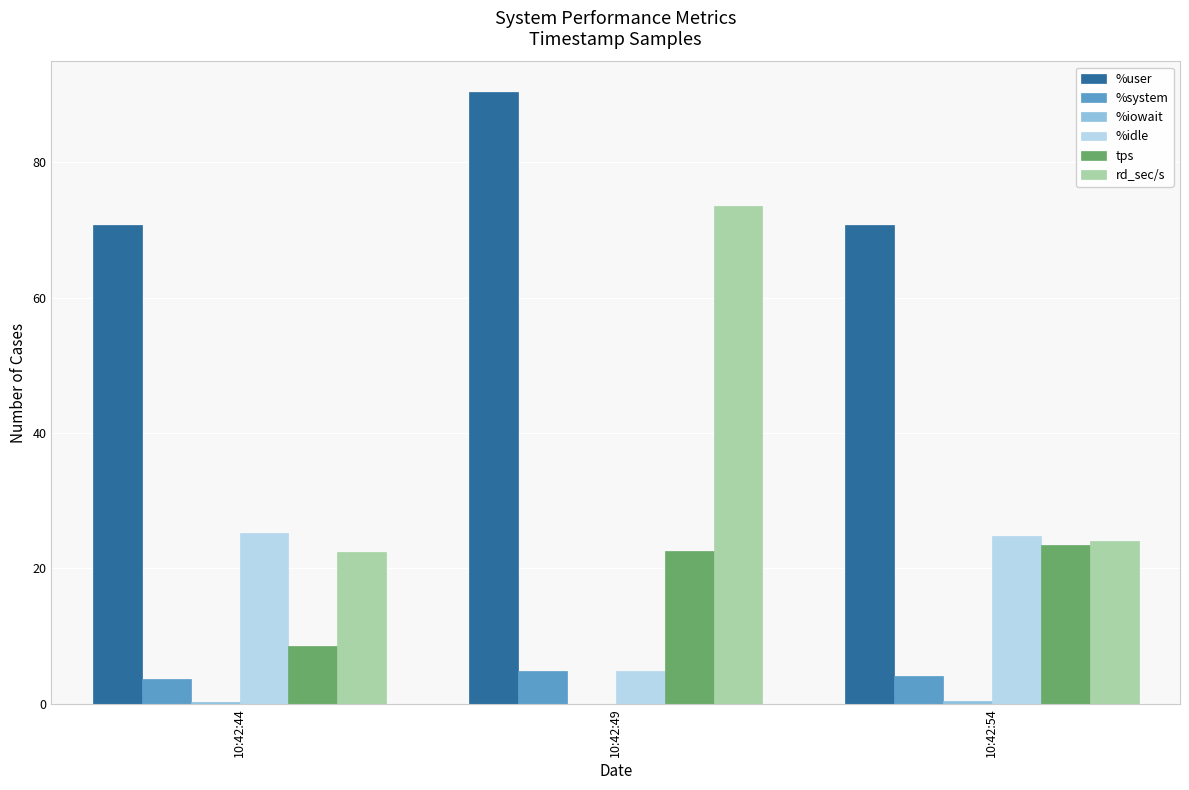

Which series changed the most between 10:42:49 and 10:42:54?

rd_sec/s